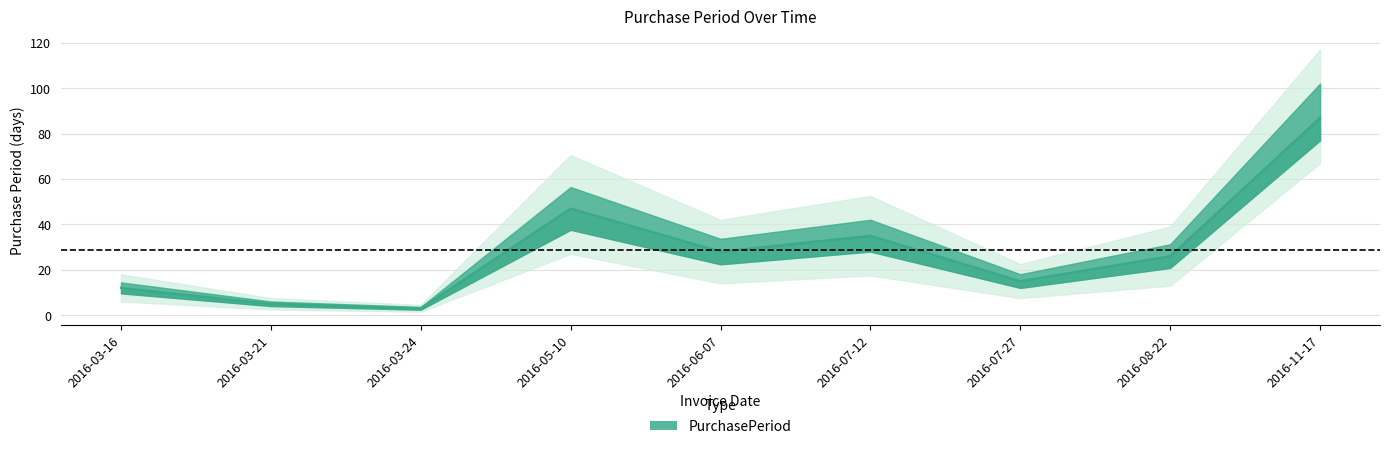

At which label is the value closest to 45?

2016-05-10